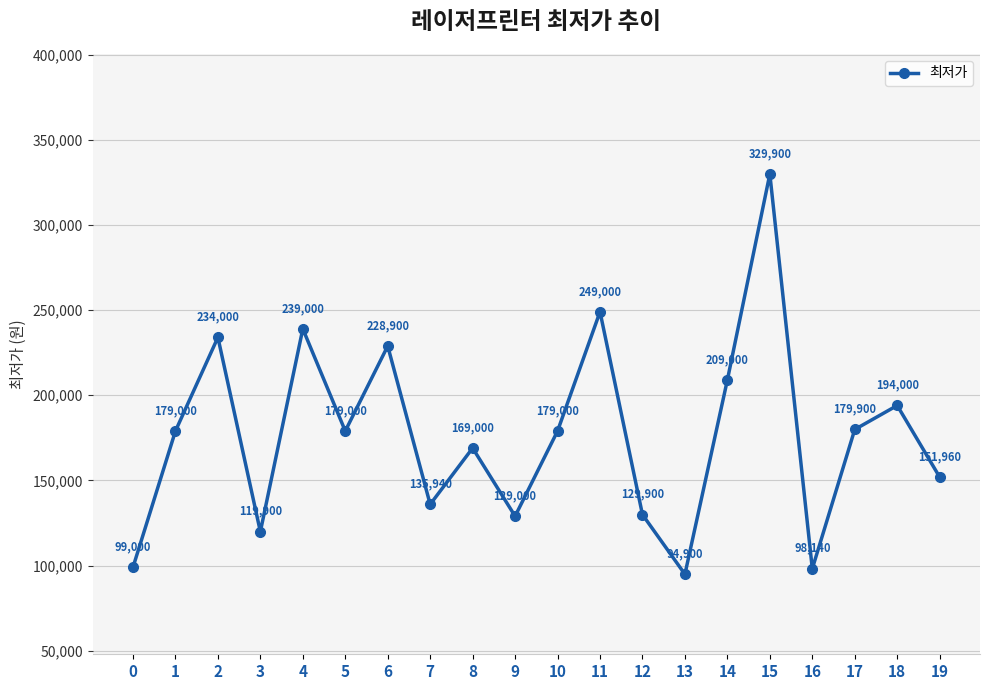

Between 6 and 11, which is larger?

11